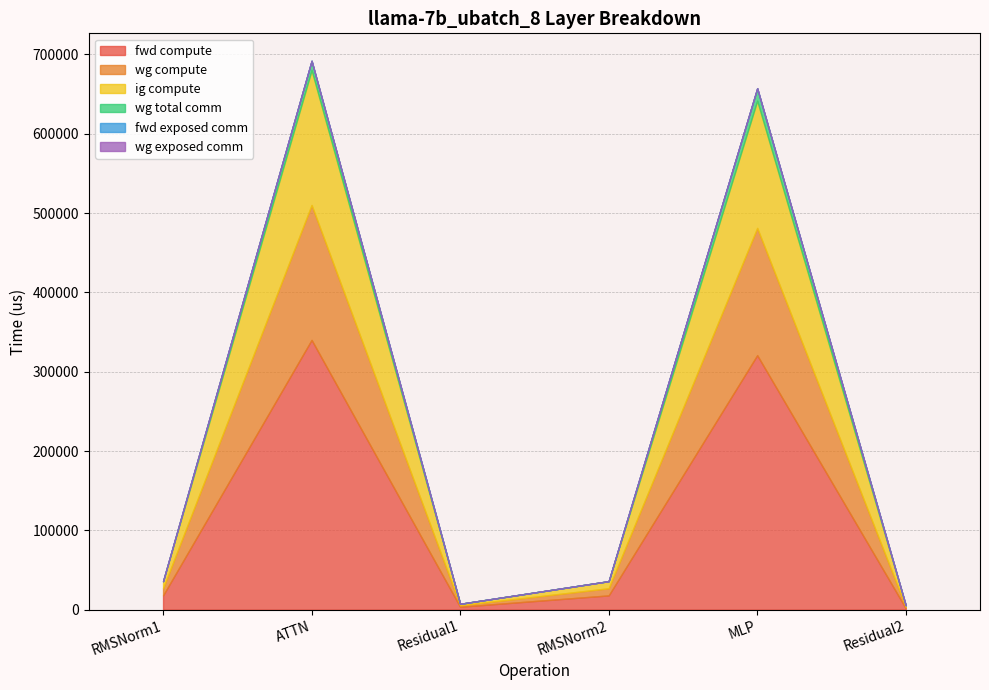

At how many categories does at least one series exceed 257216?

2